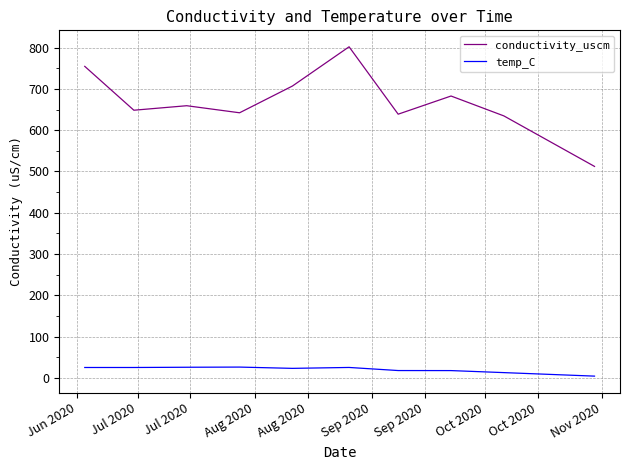

Which series has the largest range (max minus min)?

conductivity_uscm